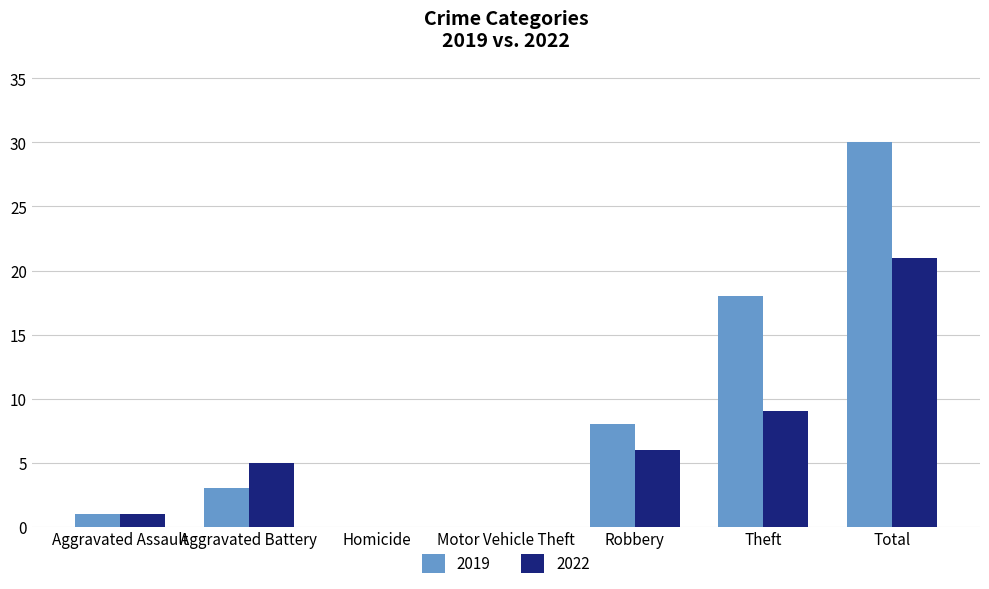

Where is 2022 nearest to the value 10?

Theft